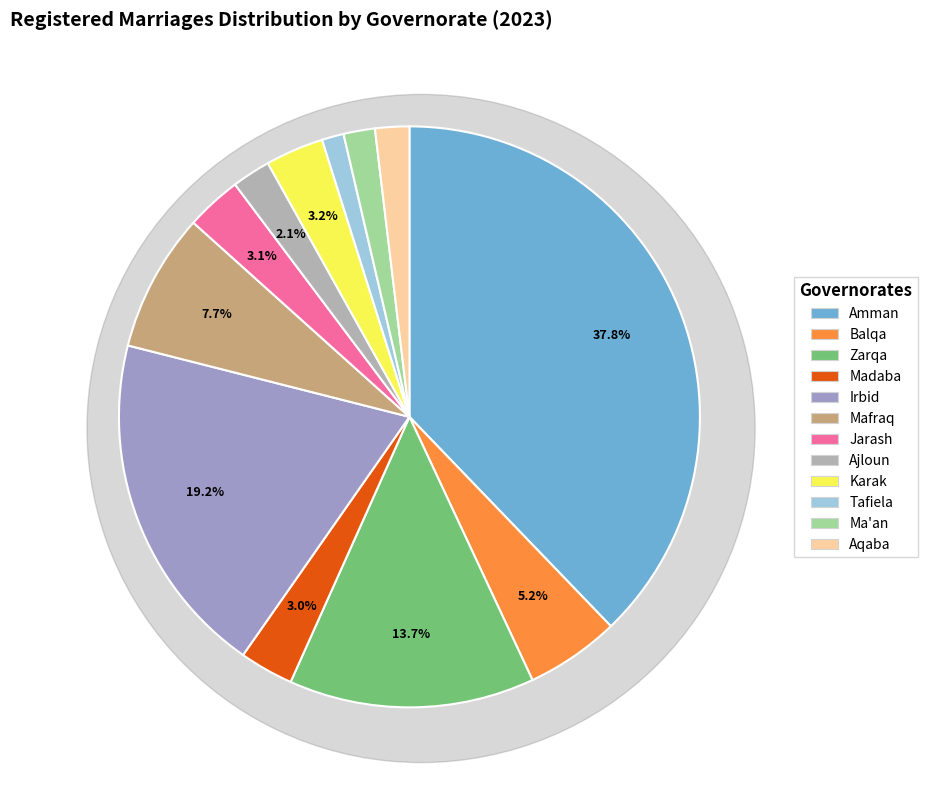

To the nearest percent, what is the difference between the Ajloun and Mafraq slice percentages?

6%